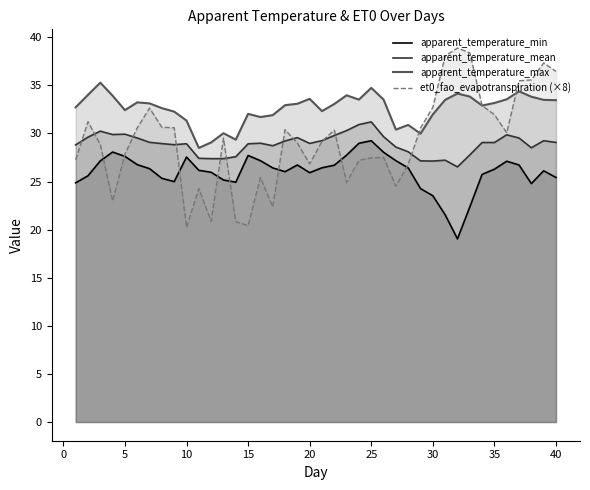

True or false: apparent_temperature_max has more than 2 interior local peaks.

True